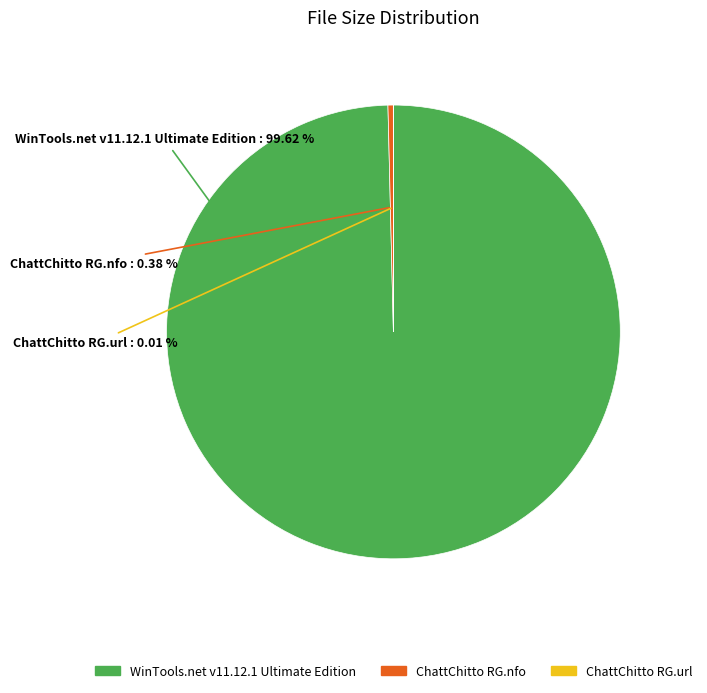

Is the sum of ChattChitto RG.nfo and WinTools.net v11.12.1 Ultimate Edition greater than half?

Yes